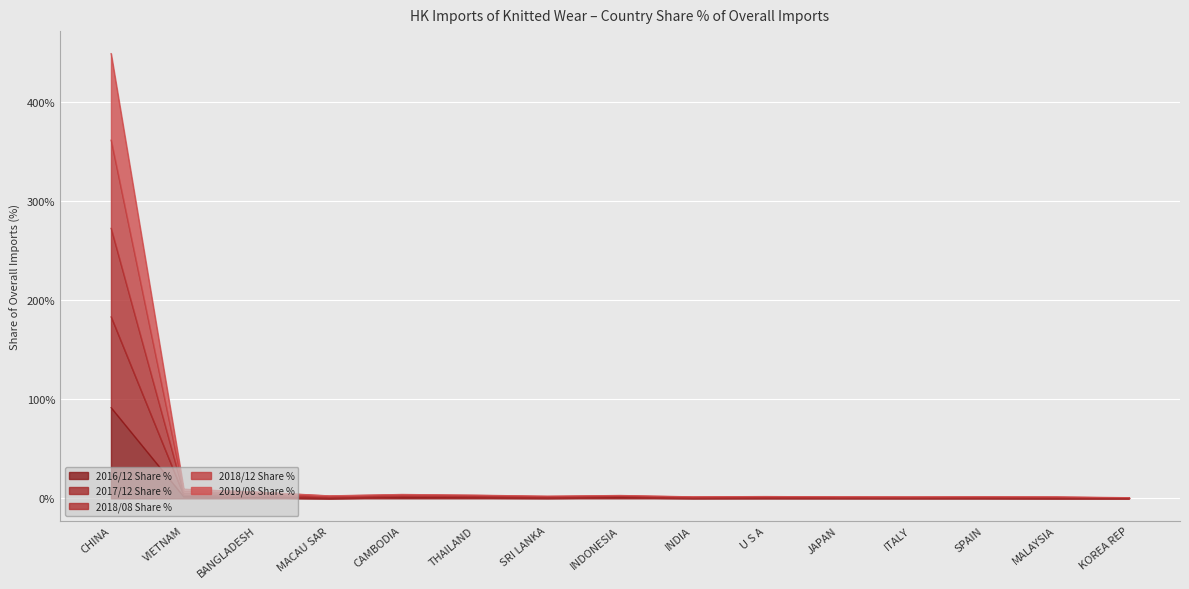

Which category has the highest value across all series?

CHINA